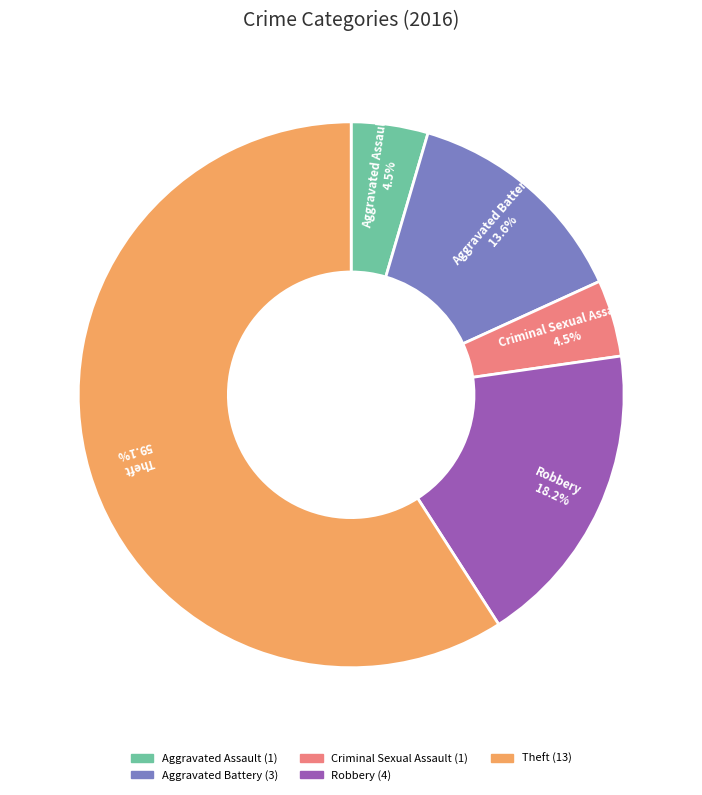

The Theft slice represents 47% of the pie. True or false?

False